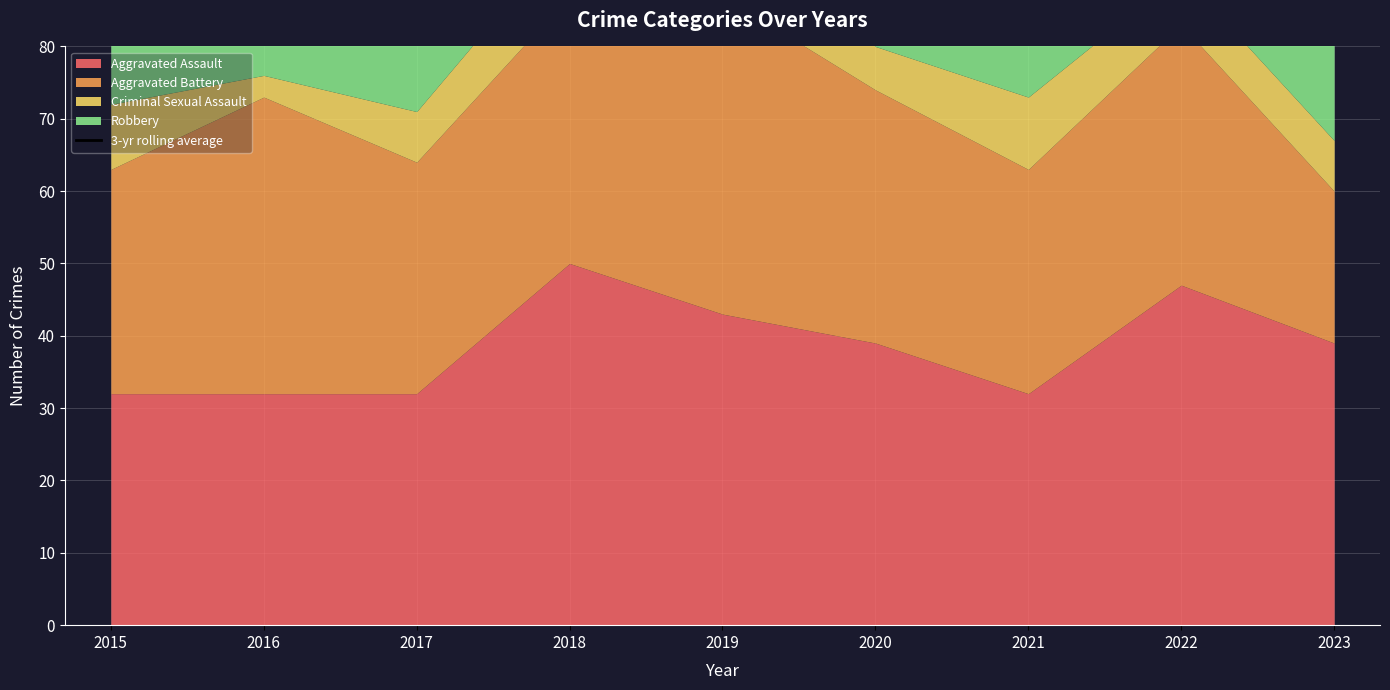

At which label does the data first exceed 123?

2016